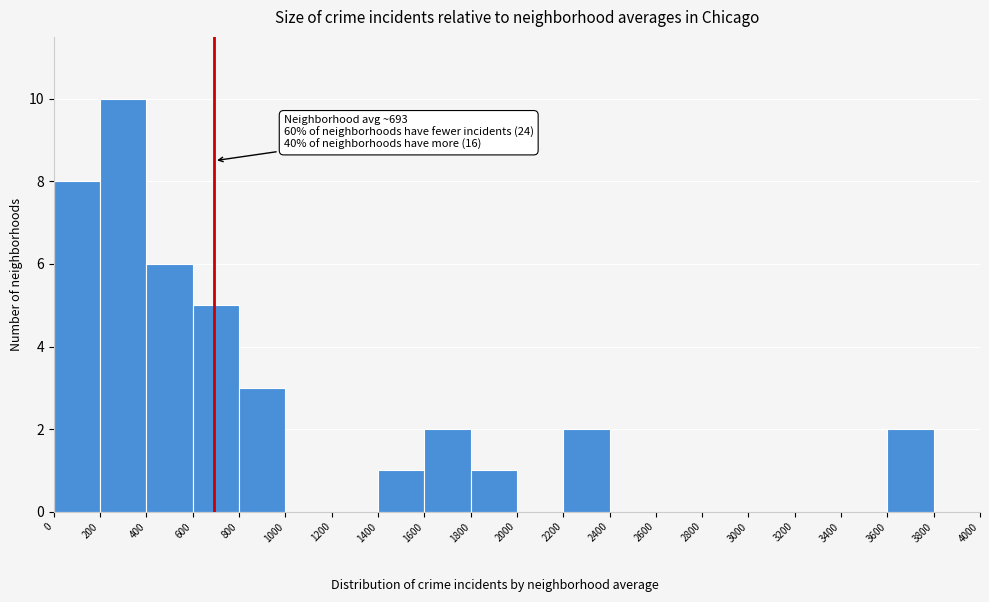

Over which range of the x-axis is the bar tallest?

200 to 400